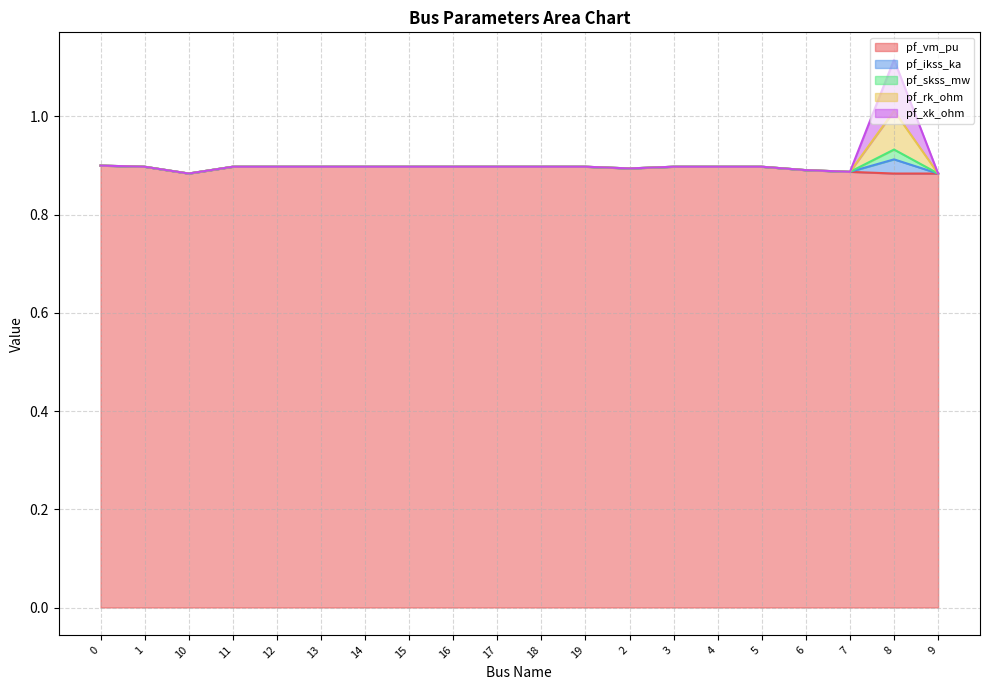

How many lines are shown in the chart?

5